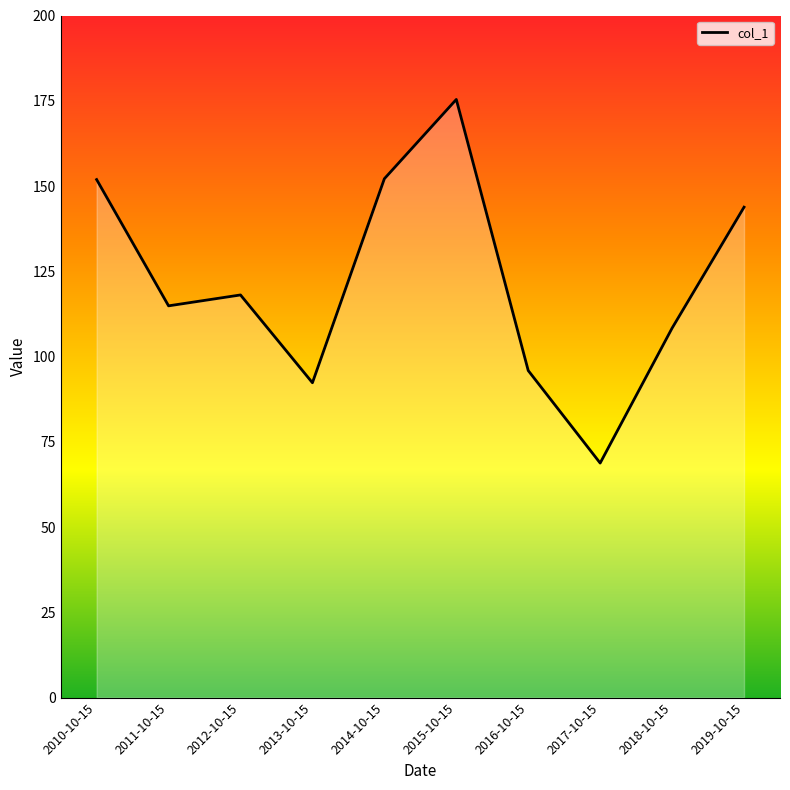

Approximately how many times larger is the value at 2017-10-15 compared to 2011-10-15?

0.6